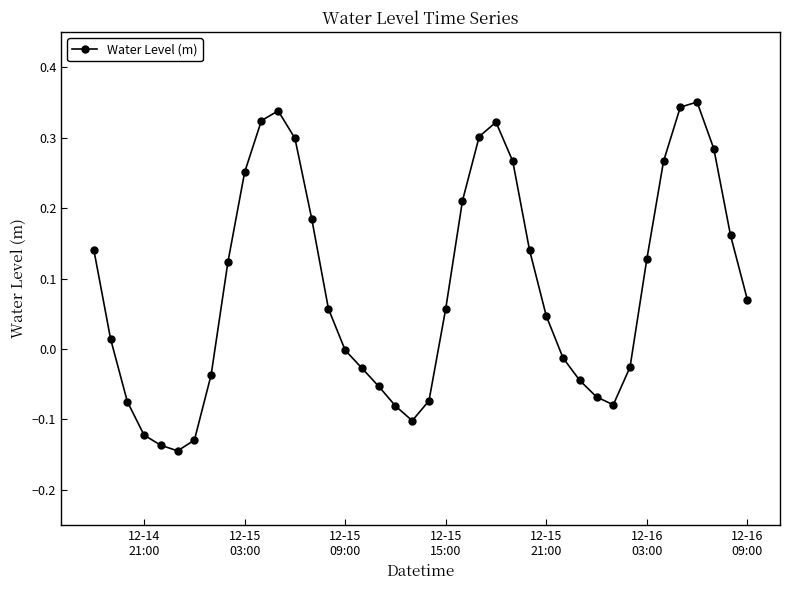

Count the number of data series in this chart.

1